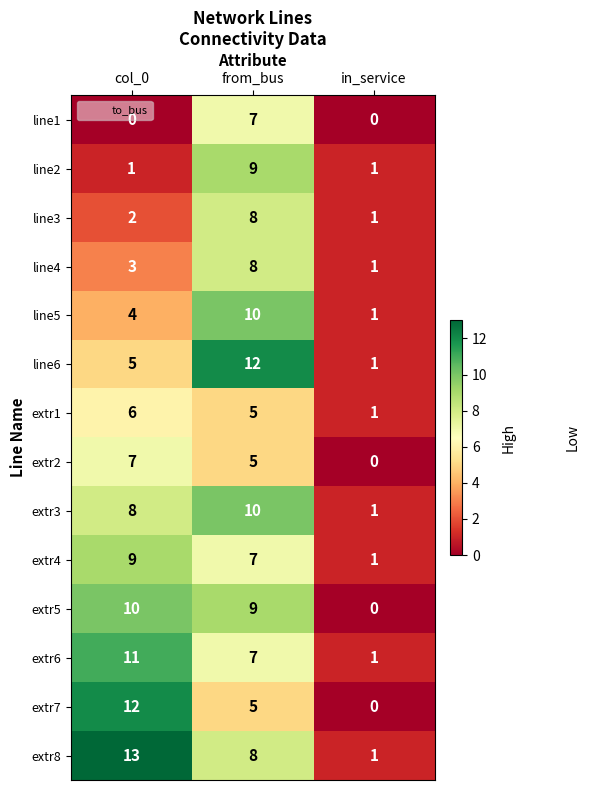

What is the spread (max minus min) of values at from_bus?

7